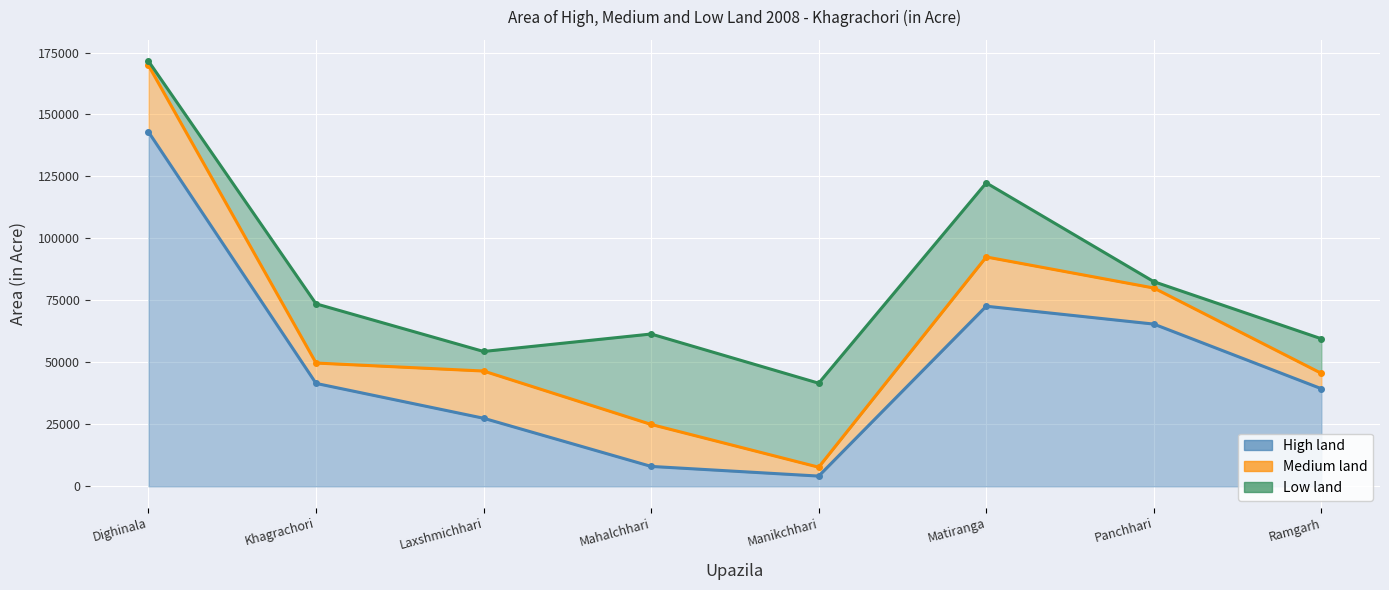

What position from the left is Panchhari?

7